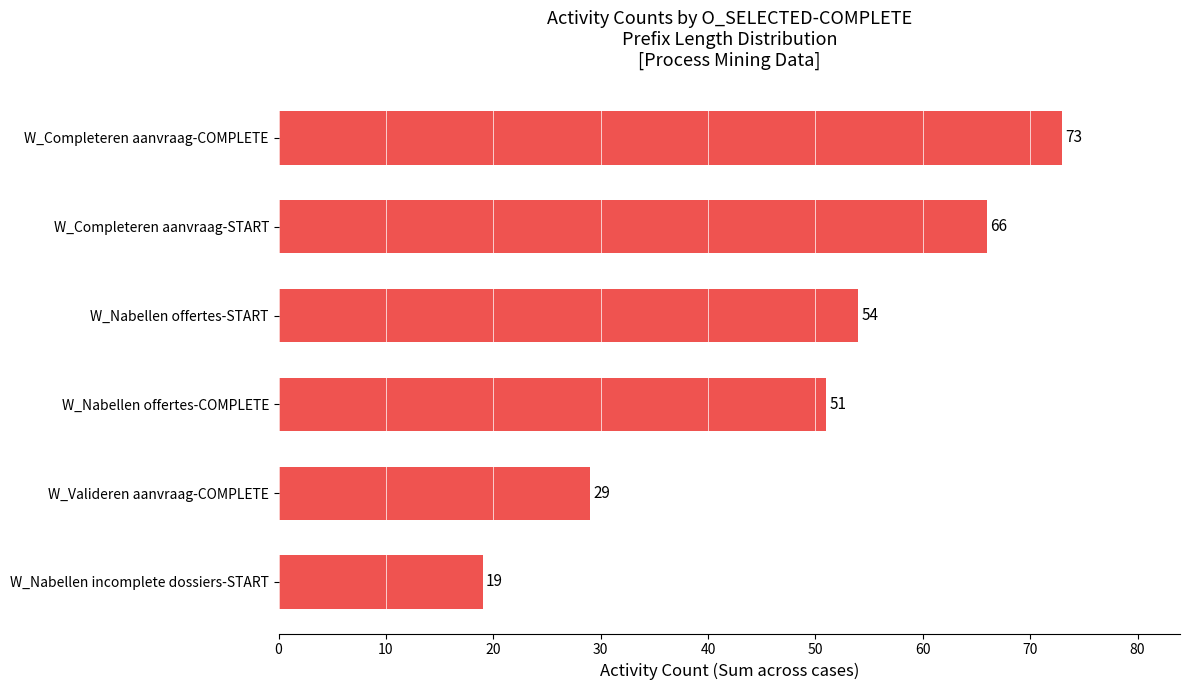

At which label is the value closest to 46?

W_Nabellen offertes-COMPLETE